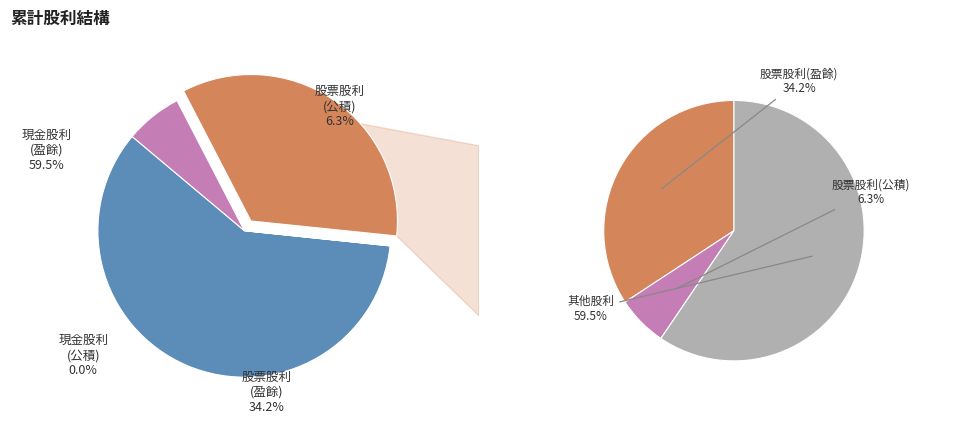

Which category accounts for the majority?

現金股利
(盈餘)